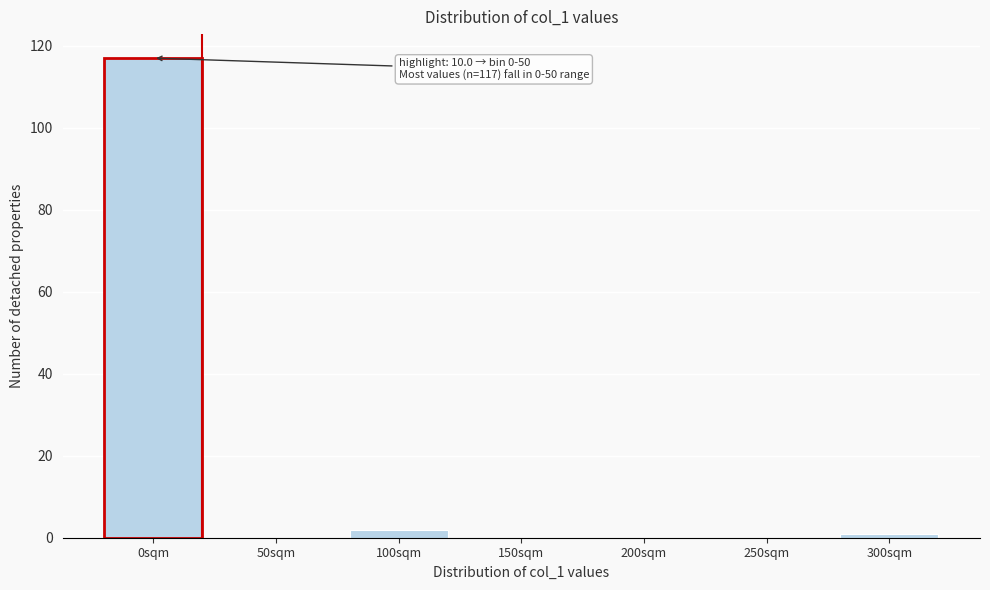

Reading right to left, extract all data points from this chart.

300sqm=1	250sqm=0	200sqm=0	150sqm=0	100sqm=2	50sqm=0	0sqm=117